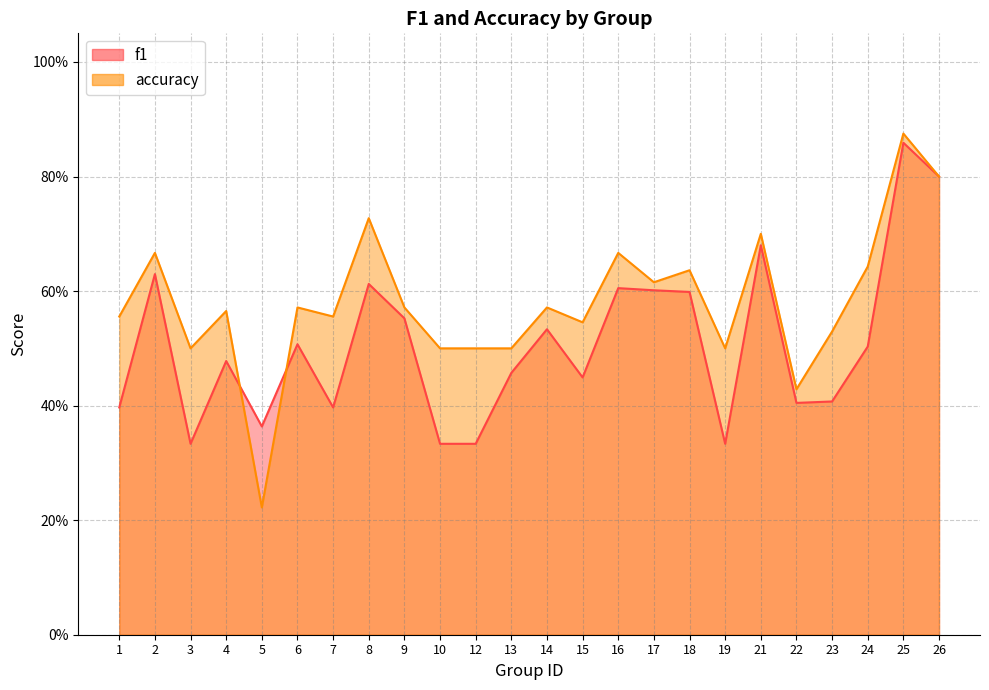

What is the lowest value of the accuracy series?

0.2